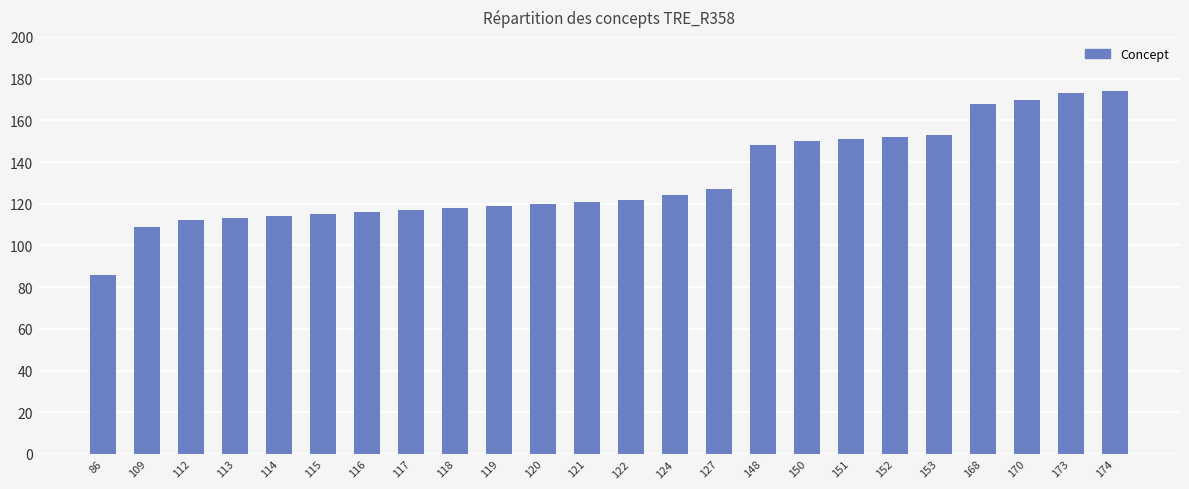

Count the number of data series in this chart.

1